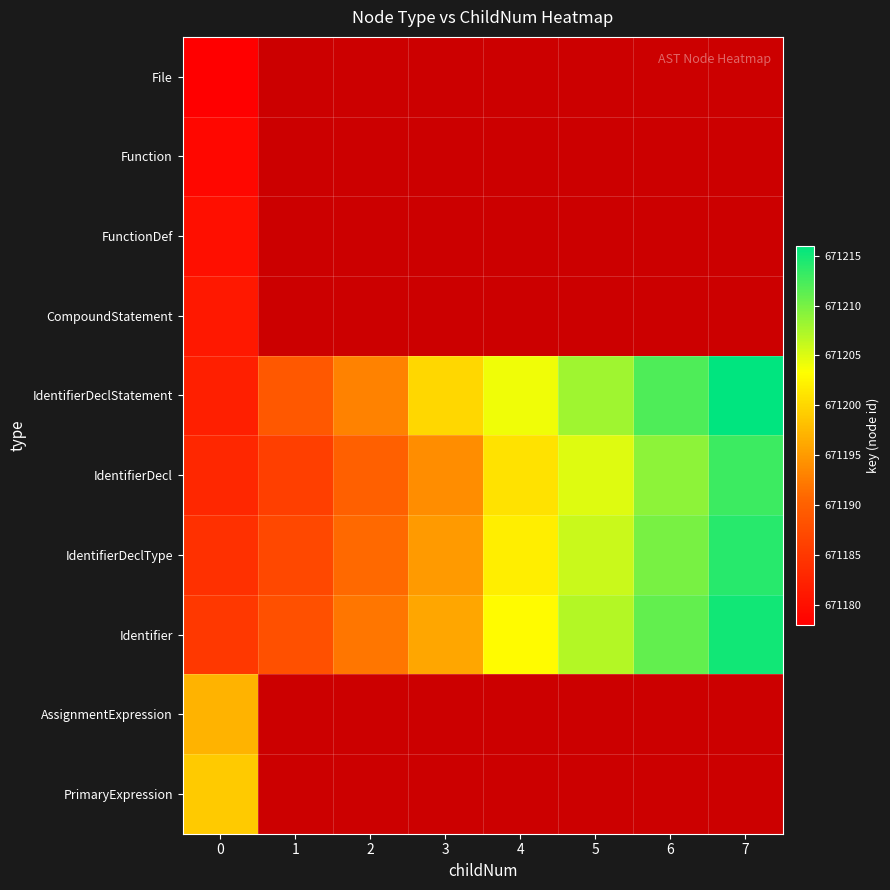

What is the difference between the highest and lowest values at 0?

21.0